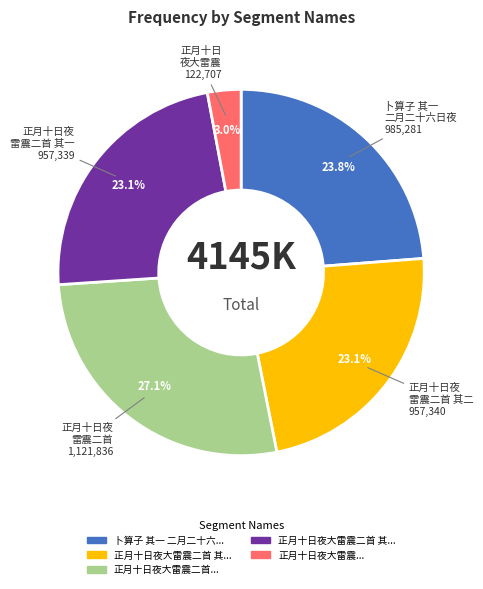

Does any single category account for the majority?

No